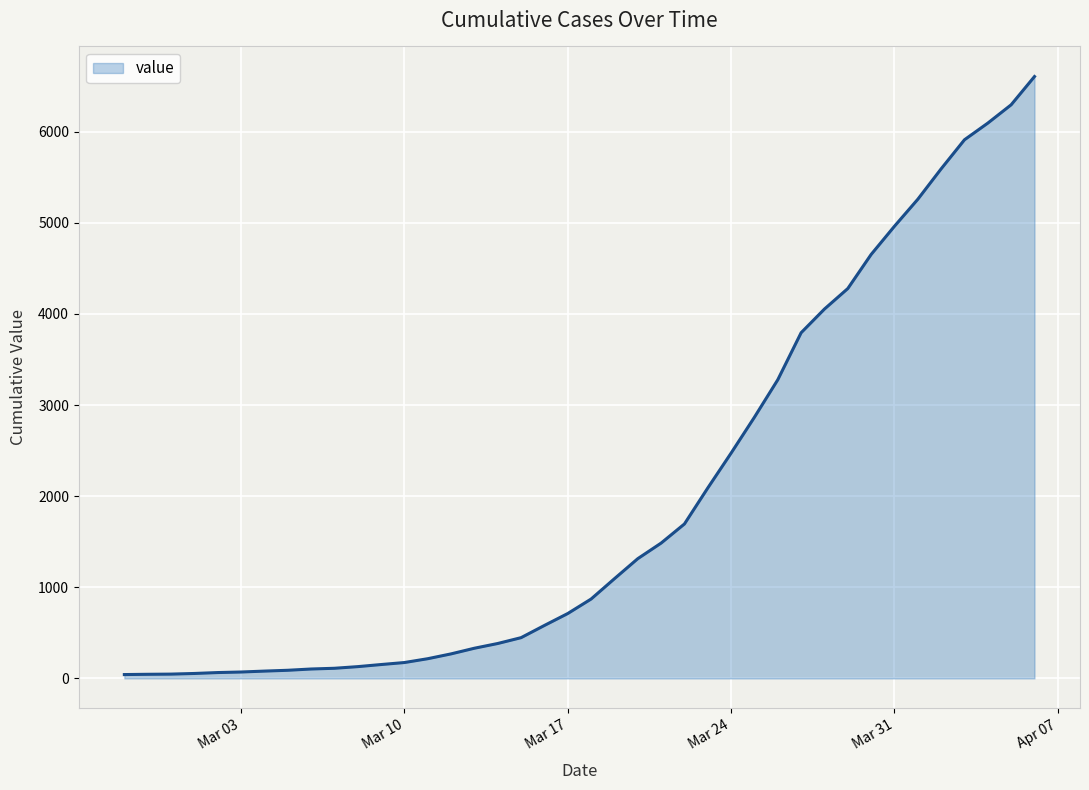

What is the difference between the maximum and minimum values?

6564